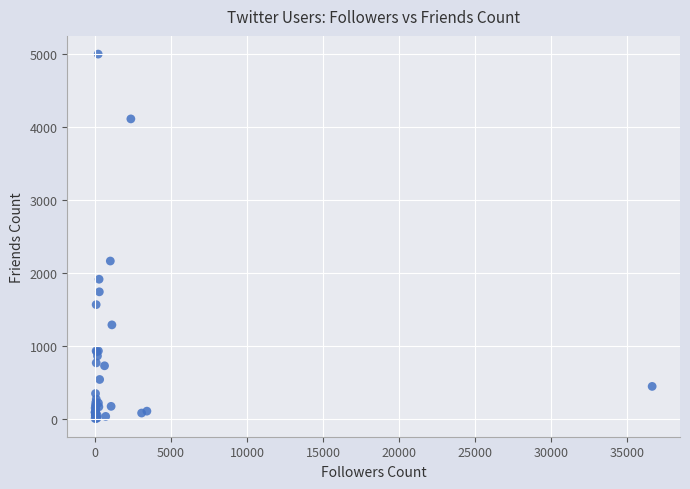

What Y value in the scatter plot is closest to 2502?

2163